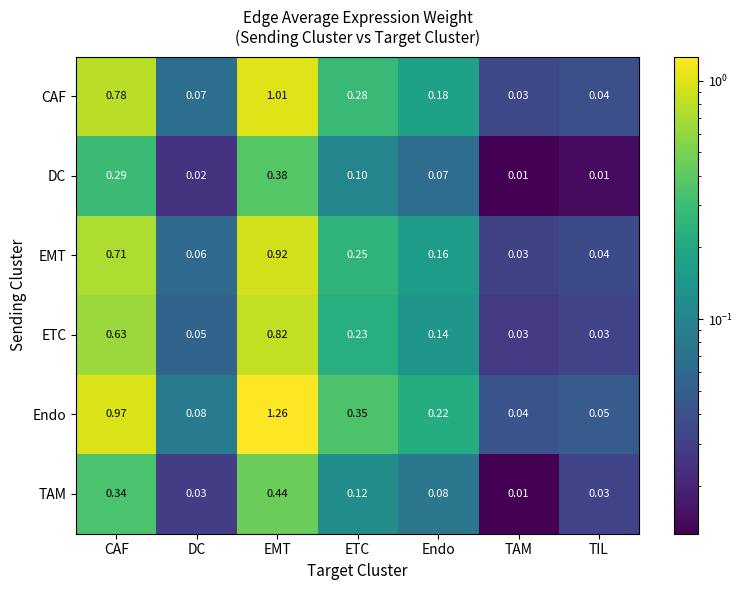

List the series in order of their peak value, lowest first.

DC, TAM, ETC, EMT, CAF, Endo